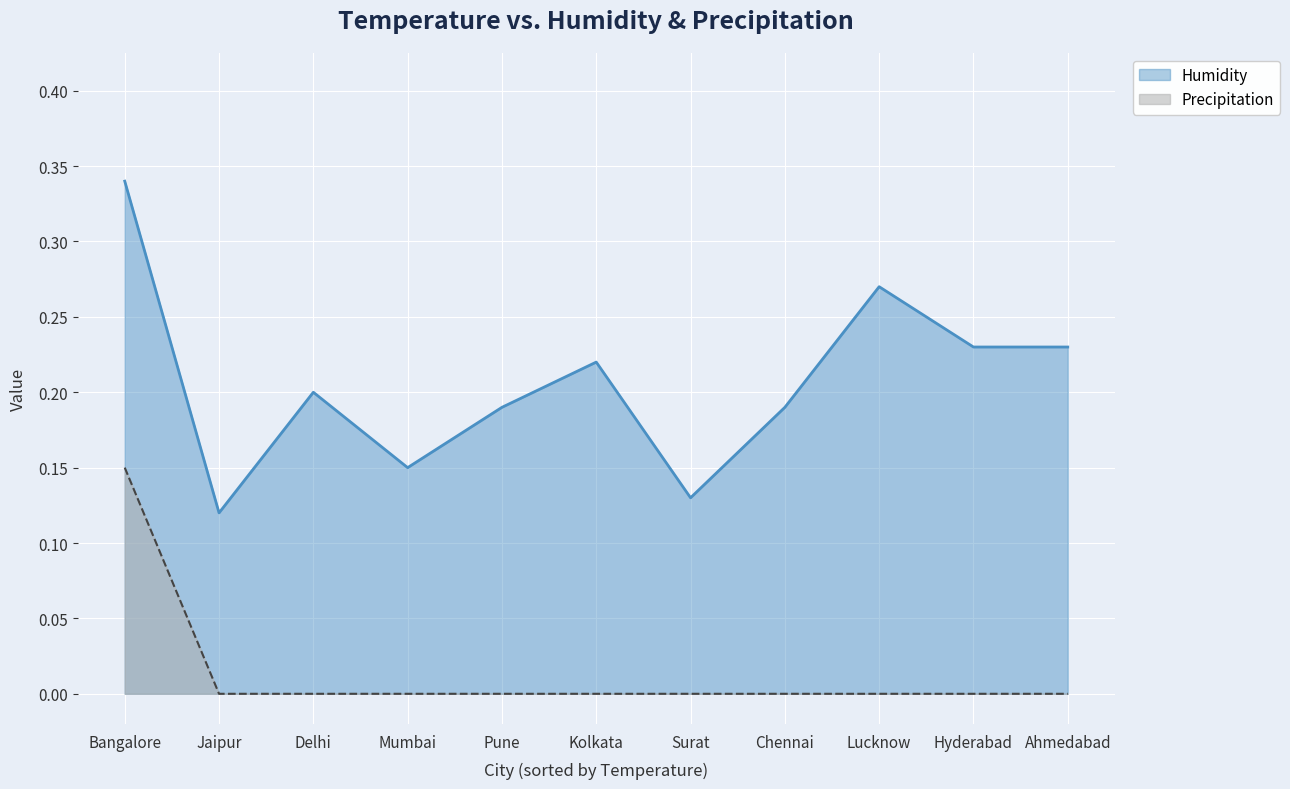

What is the greatest value displayed?

0.3